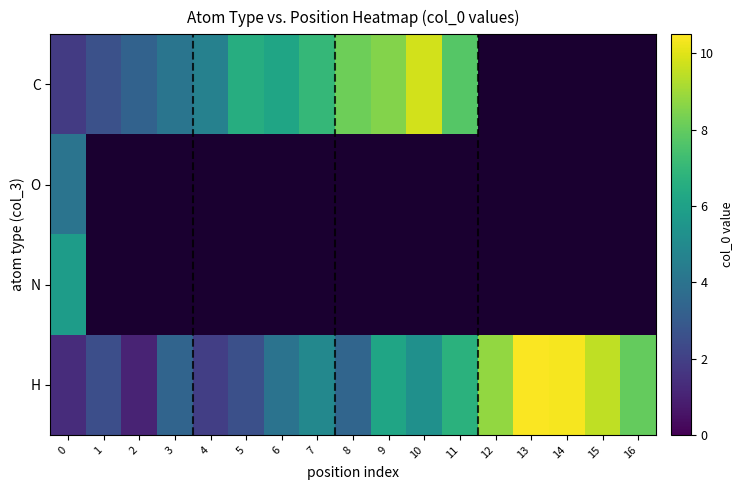

At 12, list the series in order from largest to smallest.

C, O, N, H